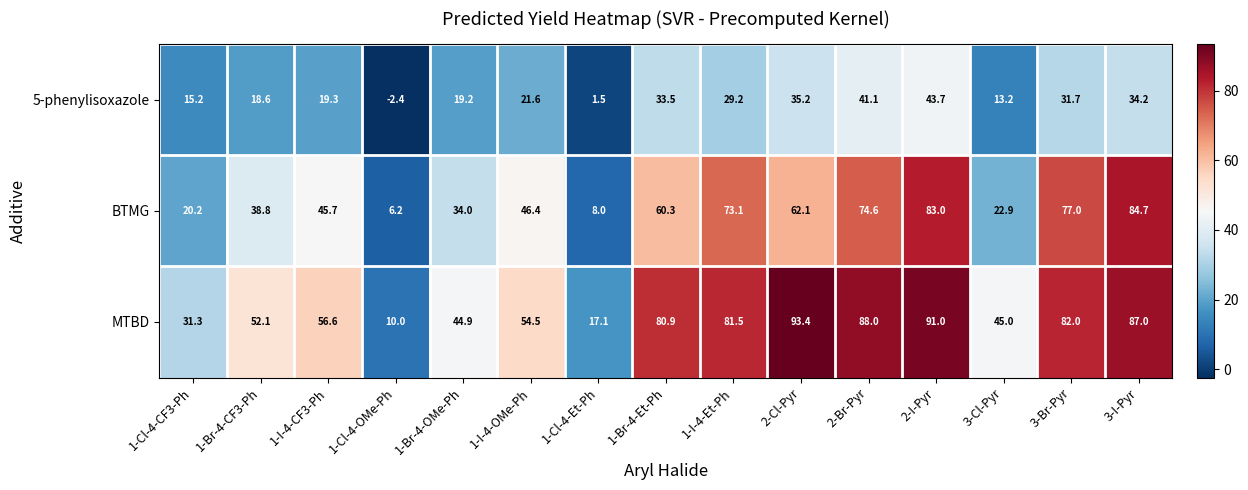

How many series are shown in this chart?

3